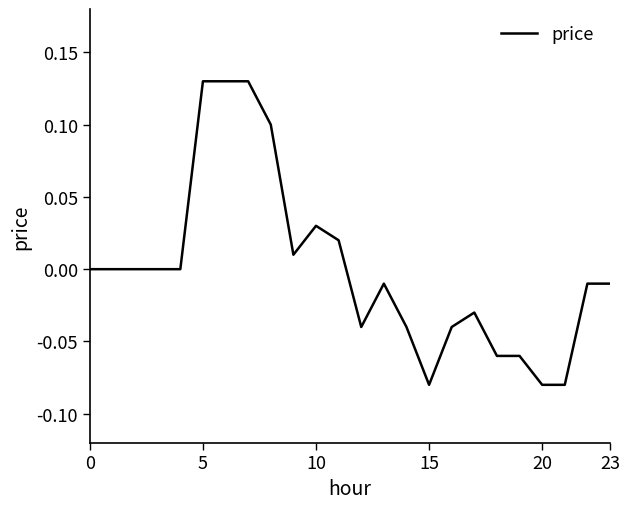

Does the chart display data point markers on the line(s)?

No